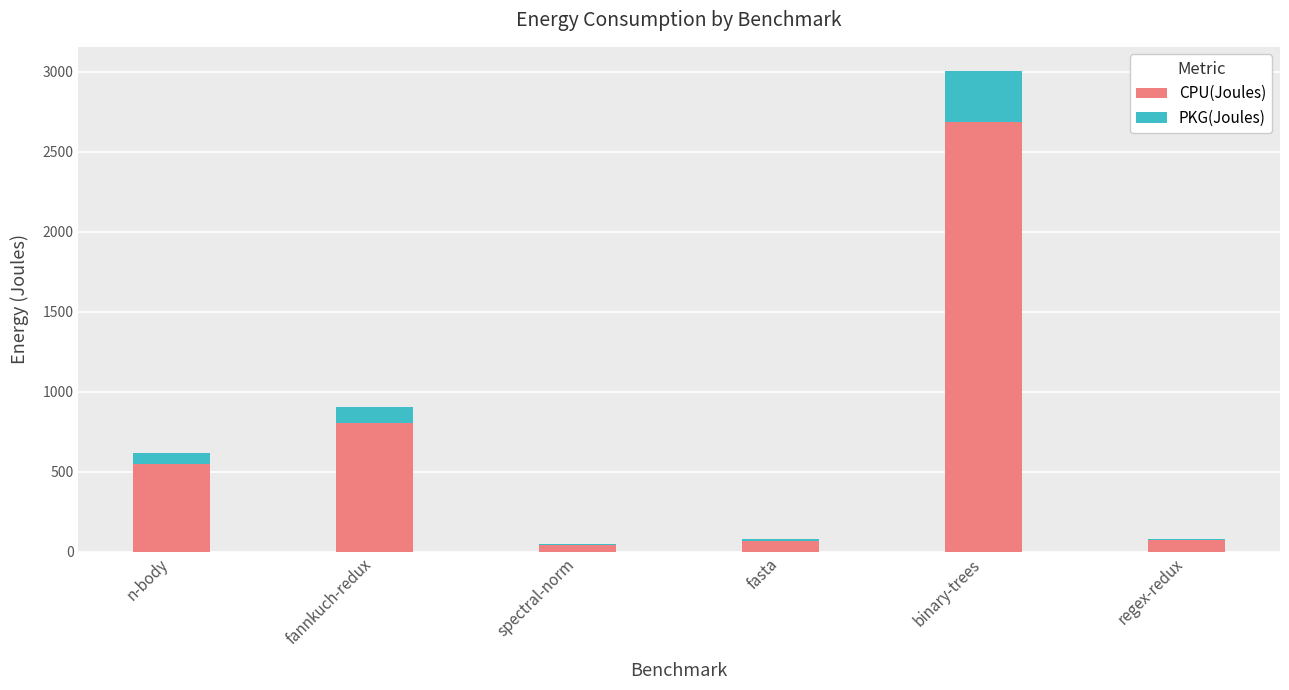

Which category has the highest value in the CPU(Joules) series?

binary-trees